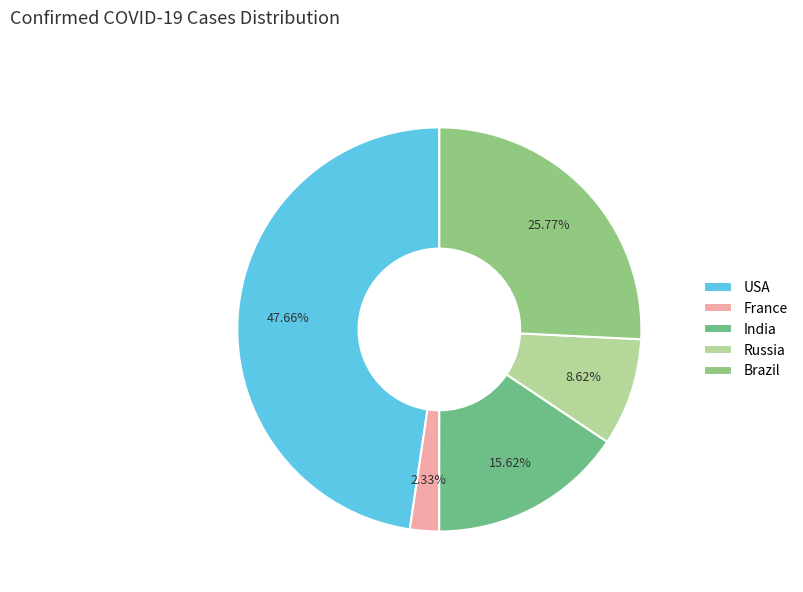

How many segments does this pie chart have?

5